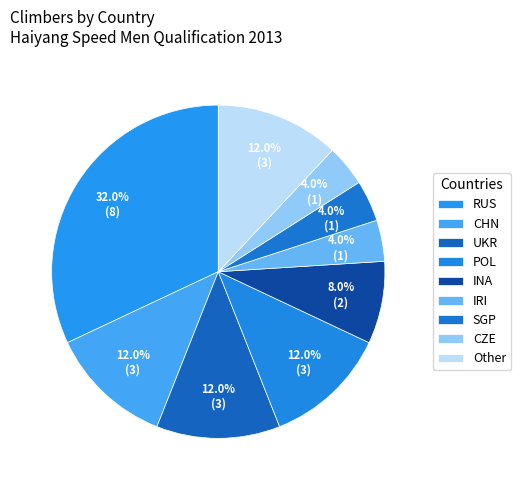

How many segments does this pie chart have?

9